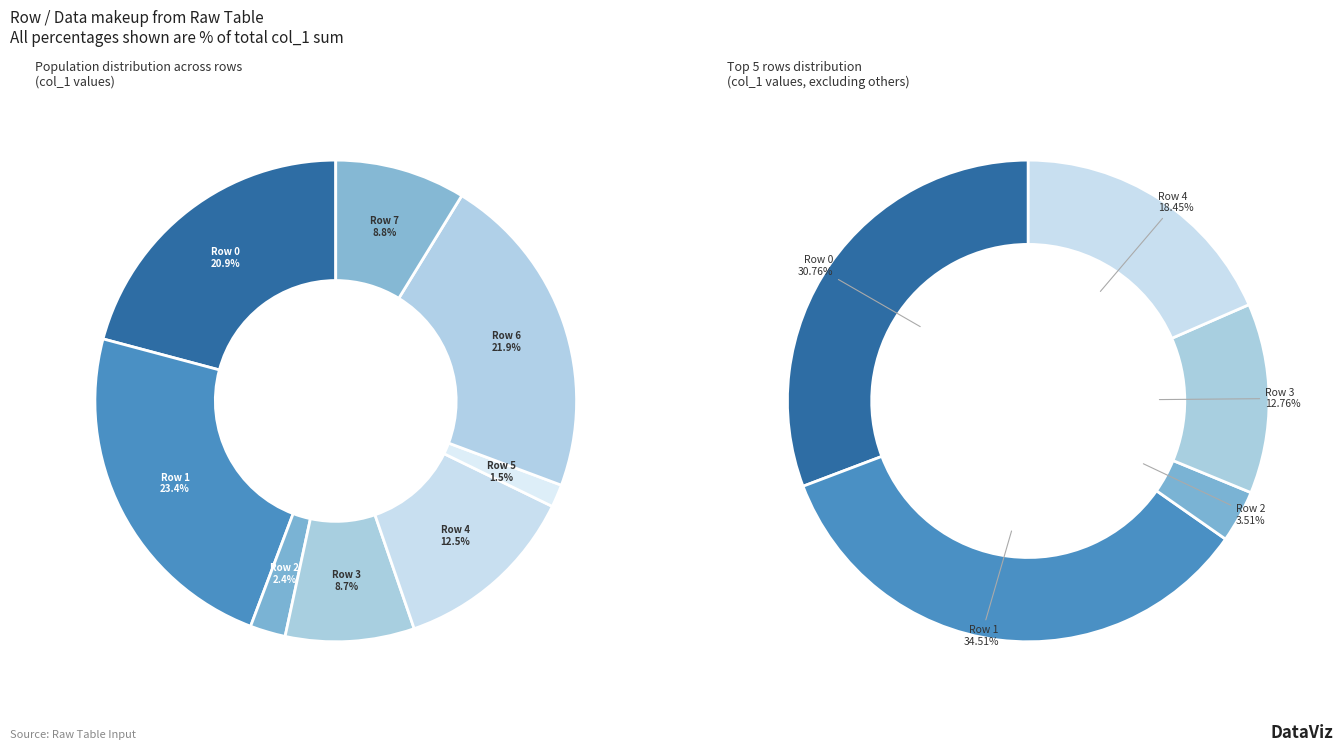

To the nearest percent, what percentage of the pie is Row 1?

23%